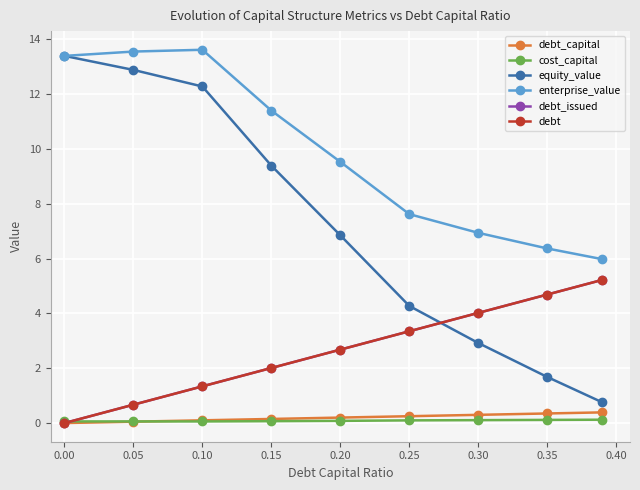

Is this an area chart (filled region under the line)?

No